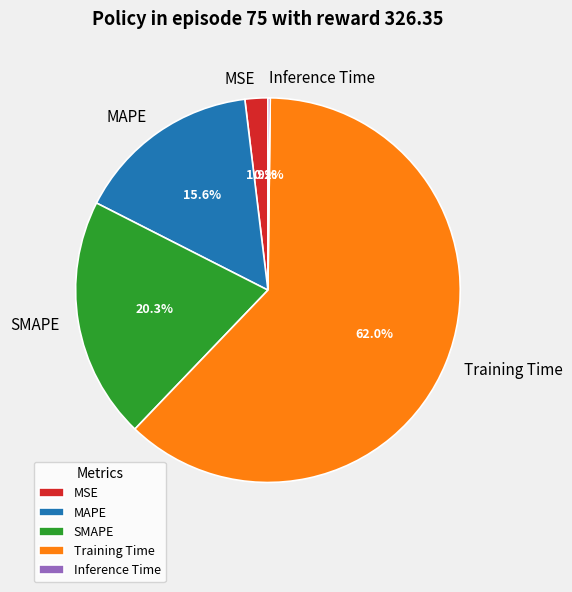

Which category accounts for the majority?

Training Time